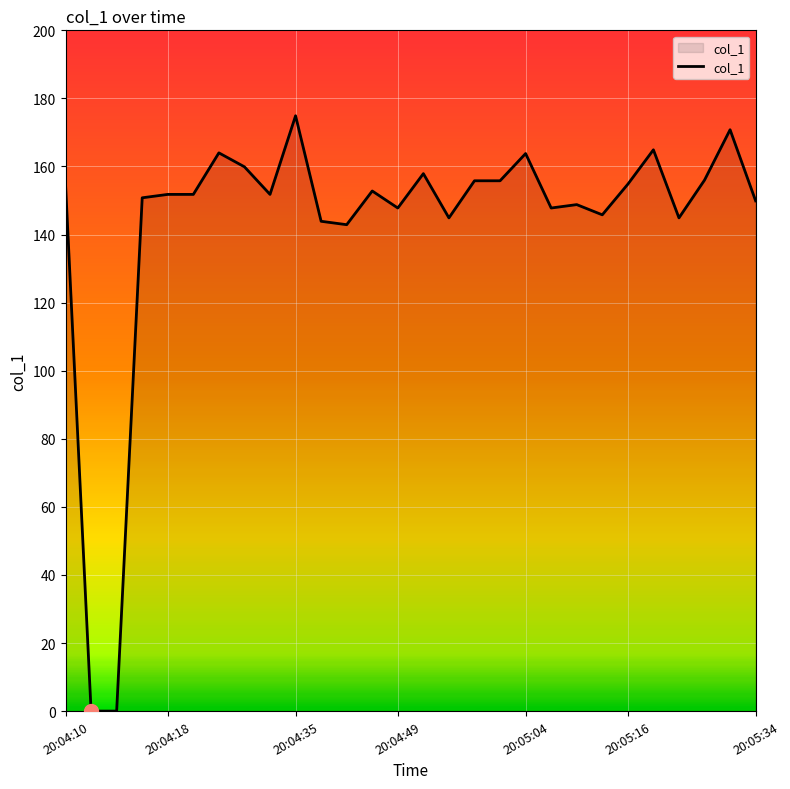

What is the difference between the maximum and minimum values?

174.9